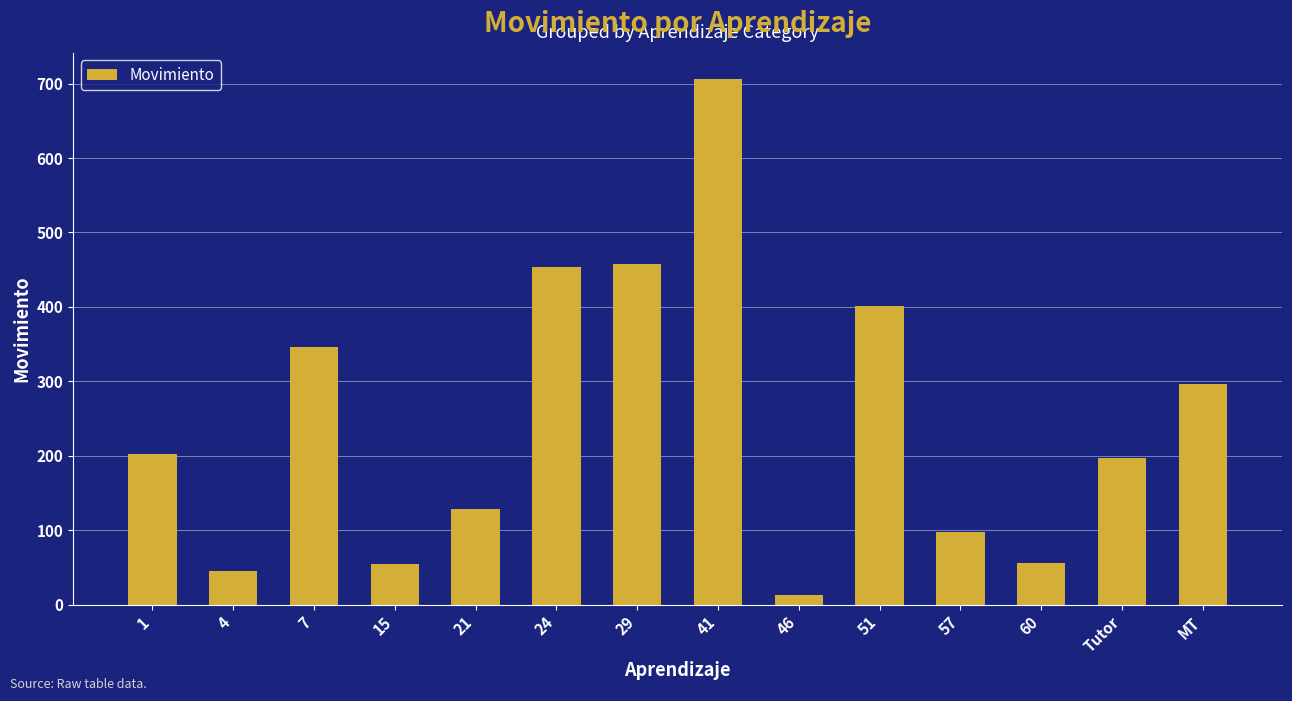

How many data points does each series have?

14